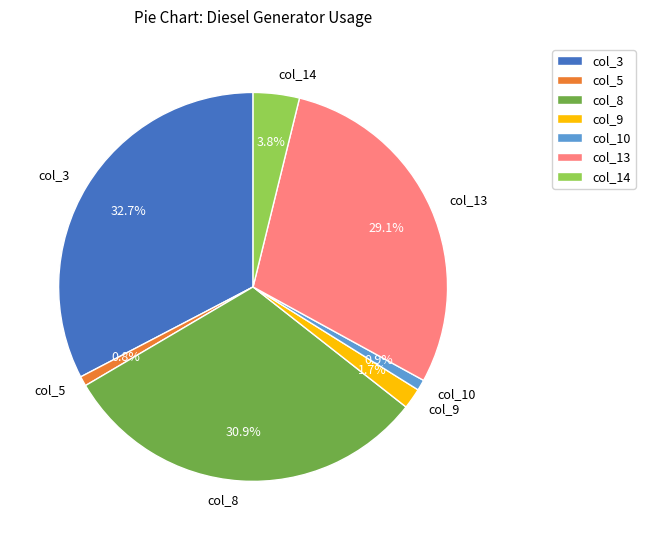

What is the total percentage of col_9 and col_3?

34.4%